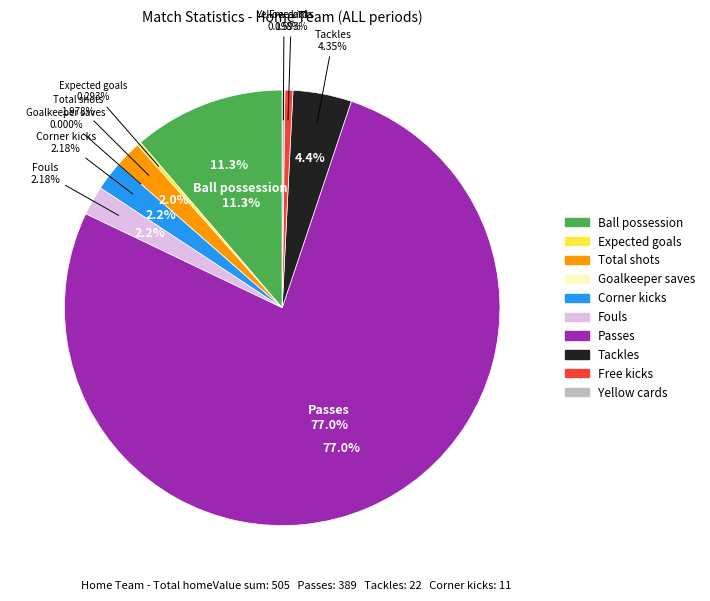

What is the smallest slice in the pie chart?

Goalkeeper saves